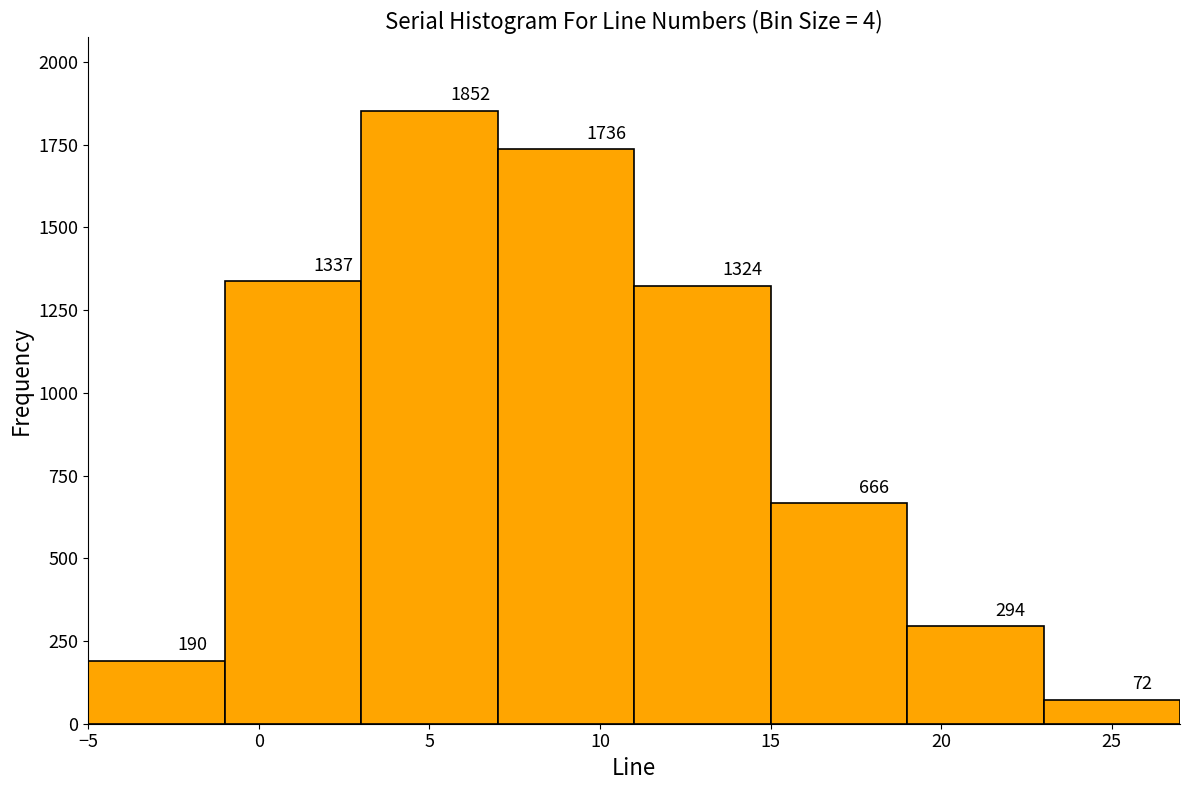

What is the height of the bar covering 11 to 15 on the x-axis?

1324